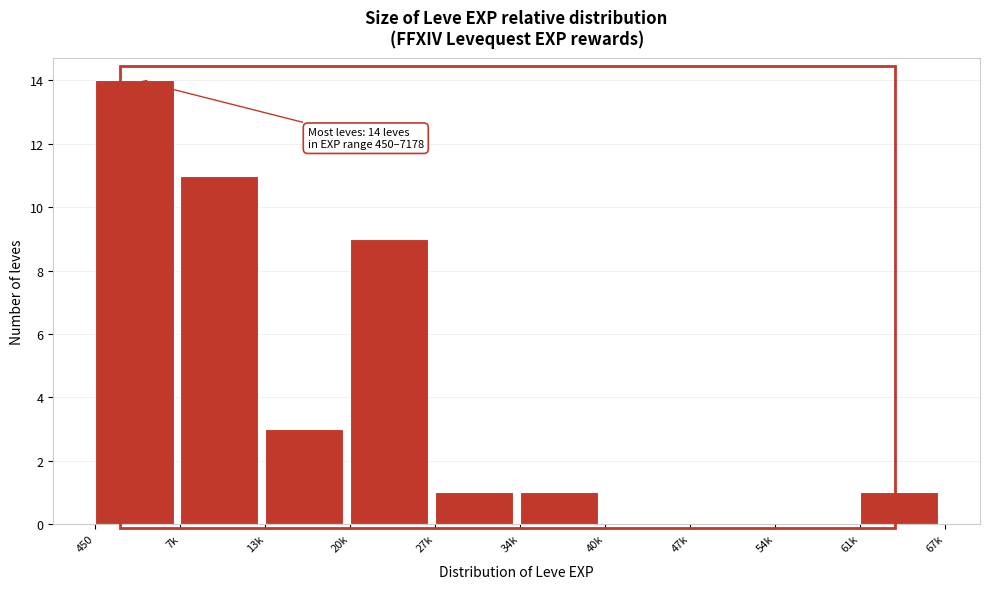

Reading left to right, transcribe all the data shown in this chart.

450=14	7k=11	13k=3	20k=9	27k=1	34k=1	40k=0	47k=0	54k=0	61k=1